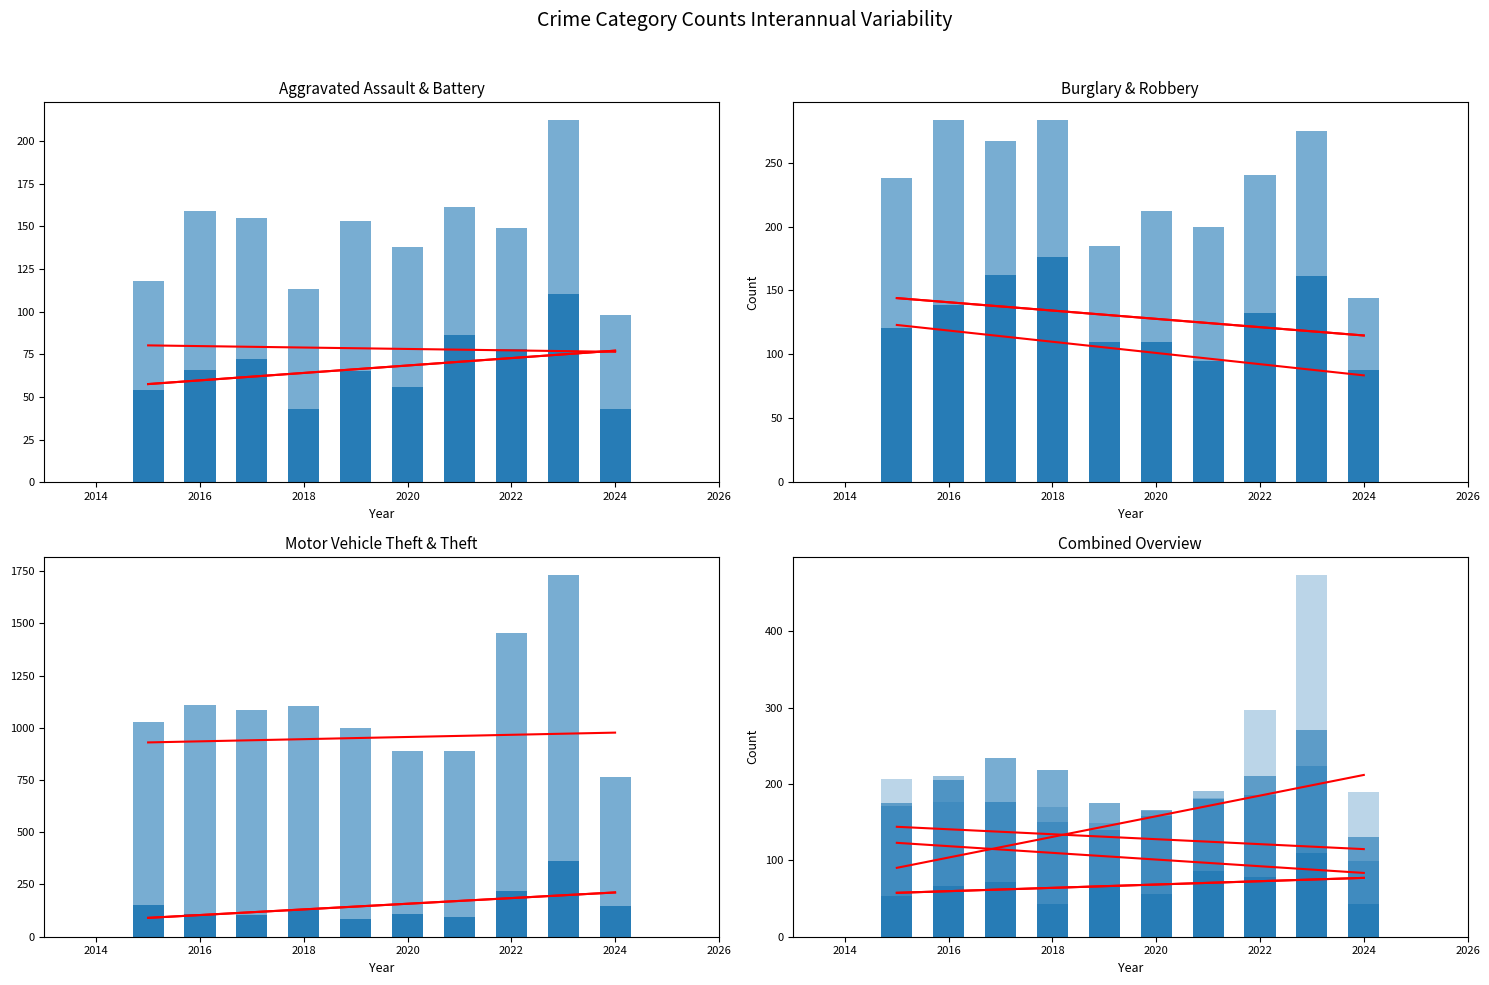

Reading right to left, what are all the values shown in this chart?

Aggravated Assault: 43	110	78	86	56	65	43	72	66	54
Aggravated Battery: 55	102	71	75	82	88	70	83	93	64
Burglary: 88	161	132	95	110	110	176	162	139	121
Robbery: 56	114	108	105	102	75	107	105	144	117
Motor Vehicle Theft: 146	364	219	96	109	84	127	104	110	152
Theft: 617	1368	1235	791	782	914	977	979	999	874